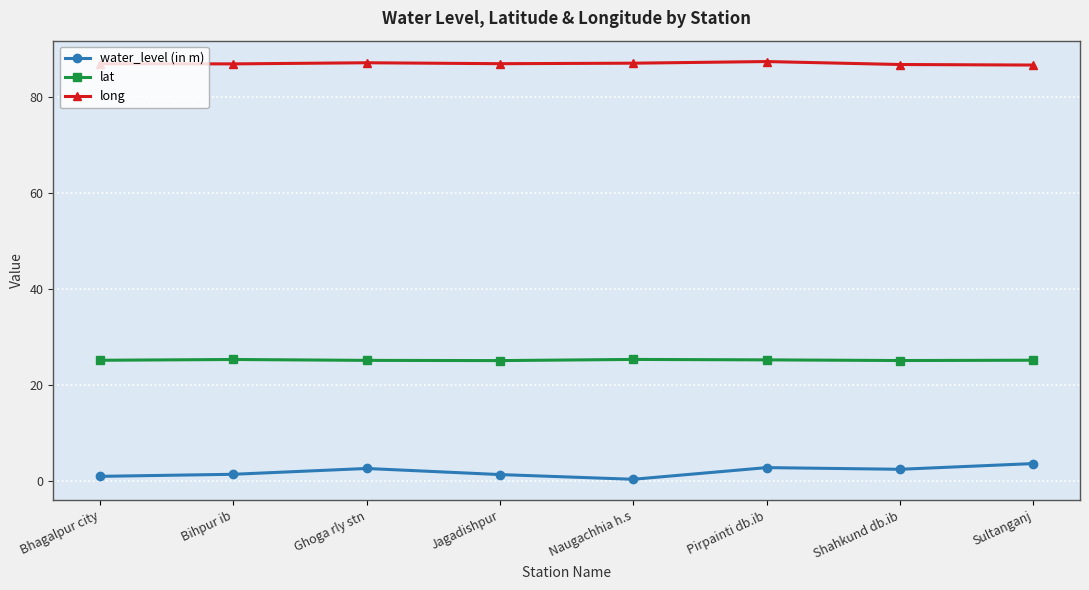

Is the value of water_level (in m) at Sultanganj greater than the value of long at Ghoga rly stn?

No